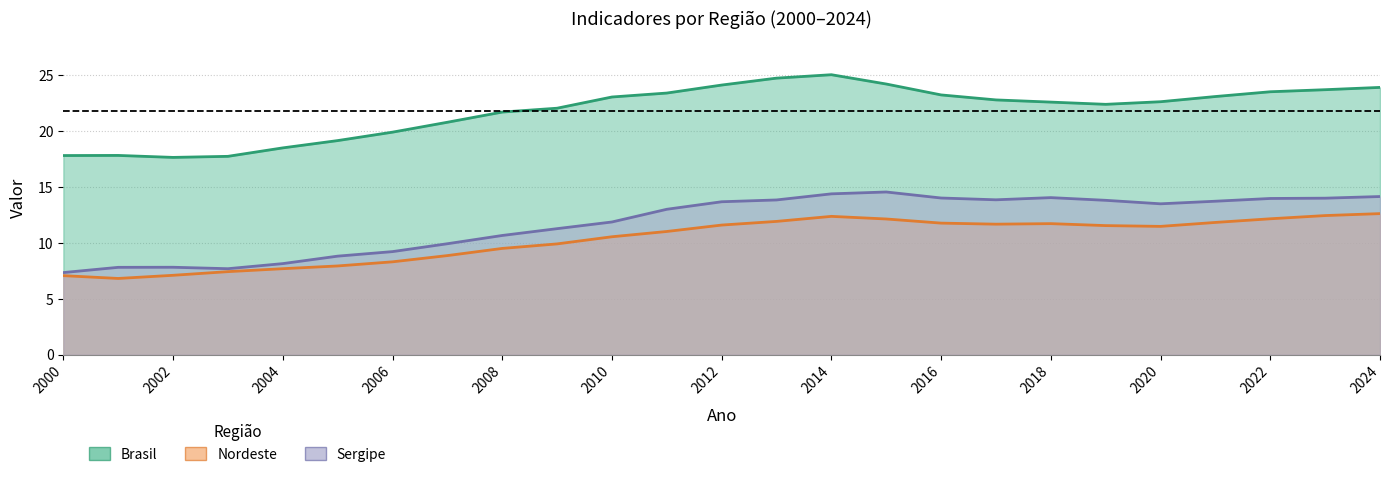

What is the maximum value for Nordeste?

12.6